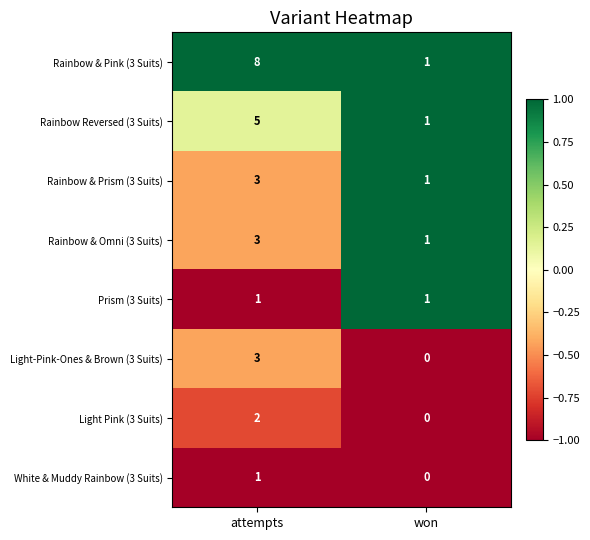

Which series has the largest total across all categories?

Rainbow & Pink (3 Suits)